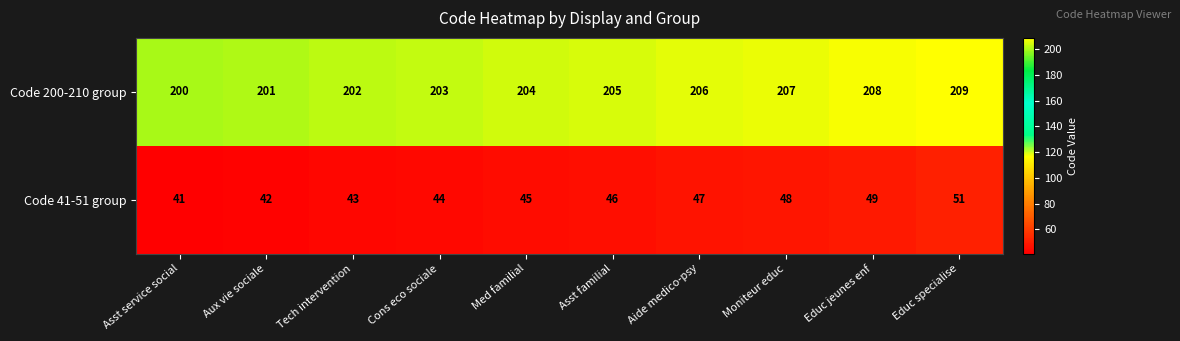

What is the total value across all series at Aide medico-psy?

253